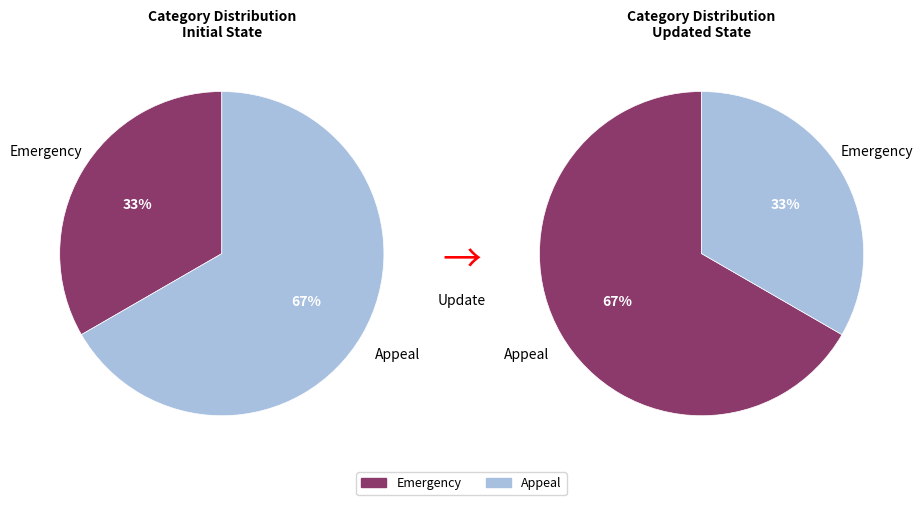

To the nearest percent, what is the difference between the largest and smallest slice percentages?

33%